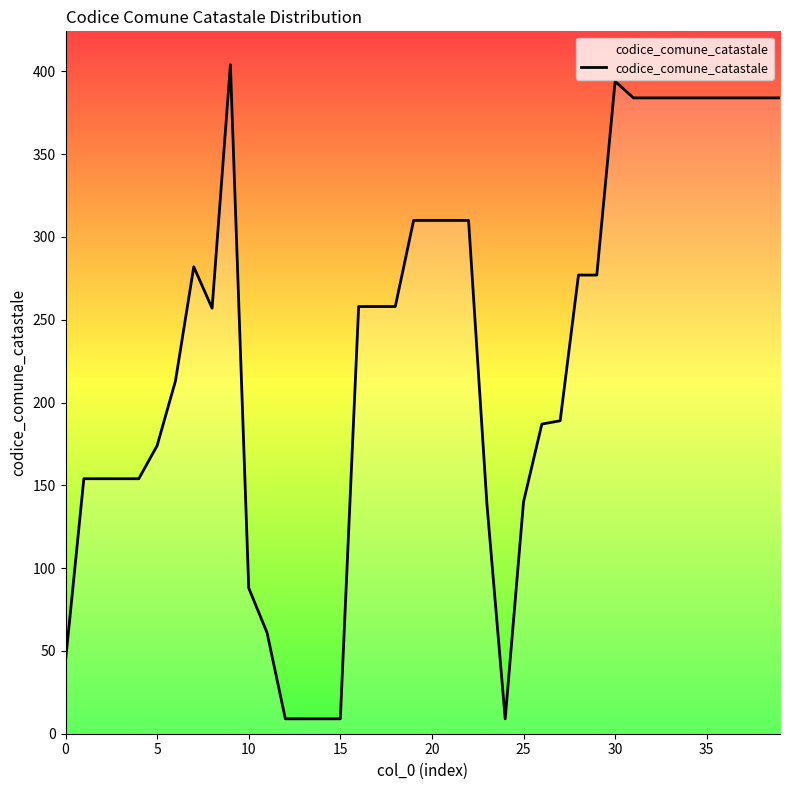

True or false: the data has more than 2 interior local peaks.

True